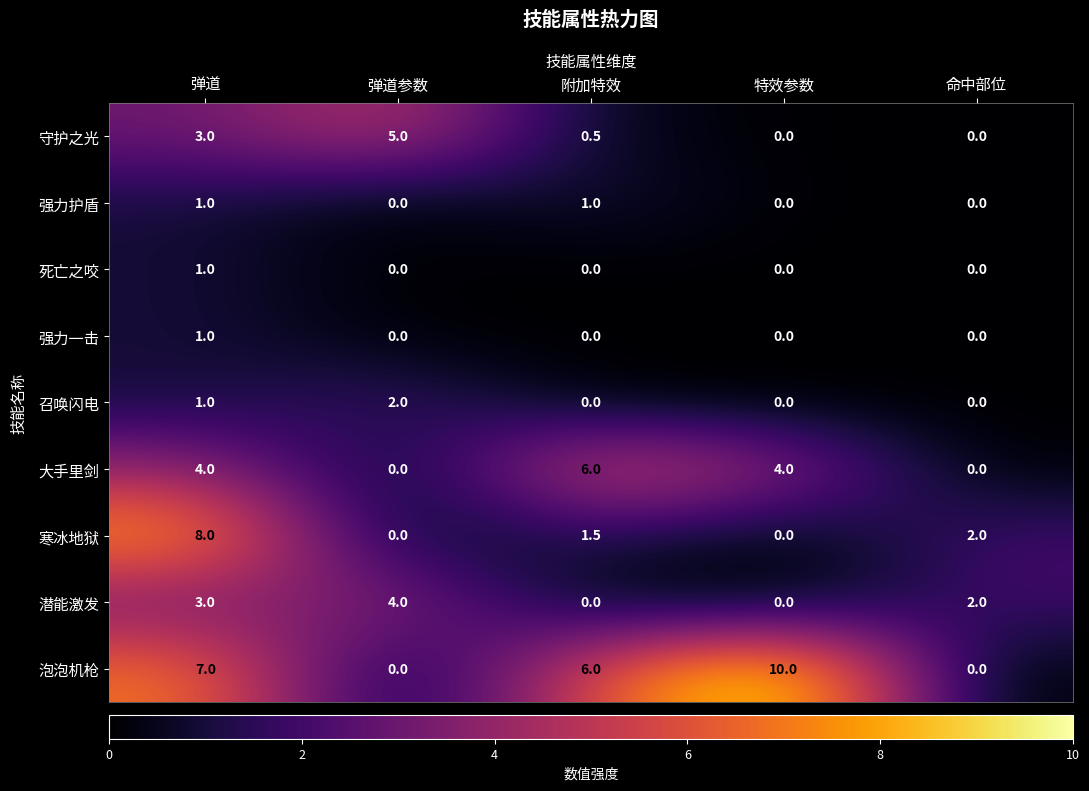

At which category is the sum across all series the highest?

弹道